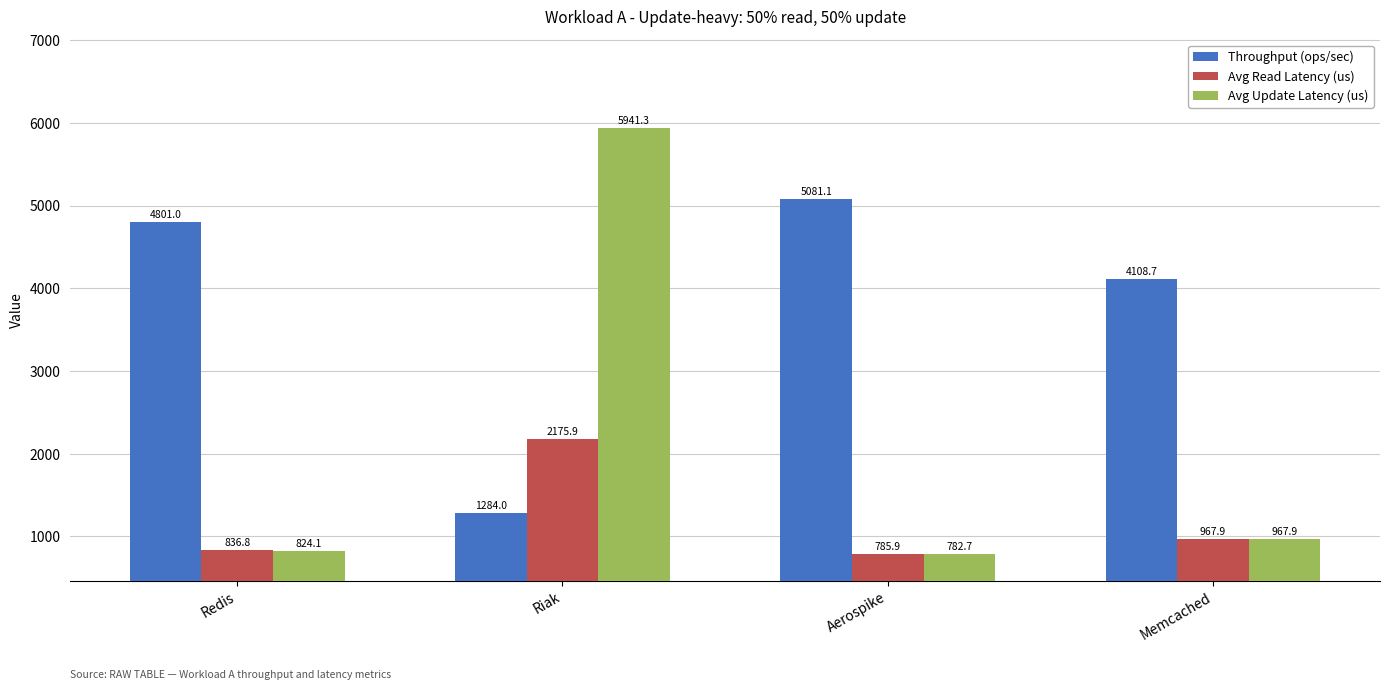

List the series in order of their peak value, lowest first.

Avg Read Latency (us), Throughput (ops/sec), Avg Update Latency (us)